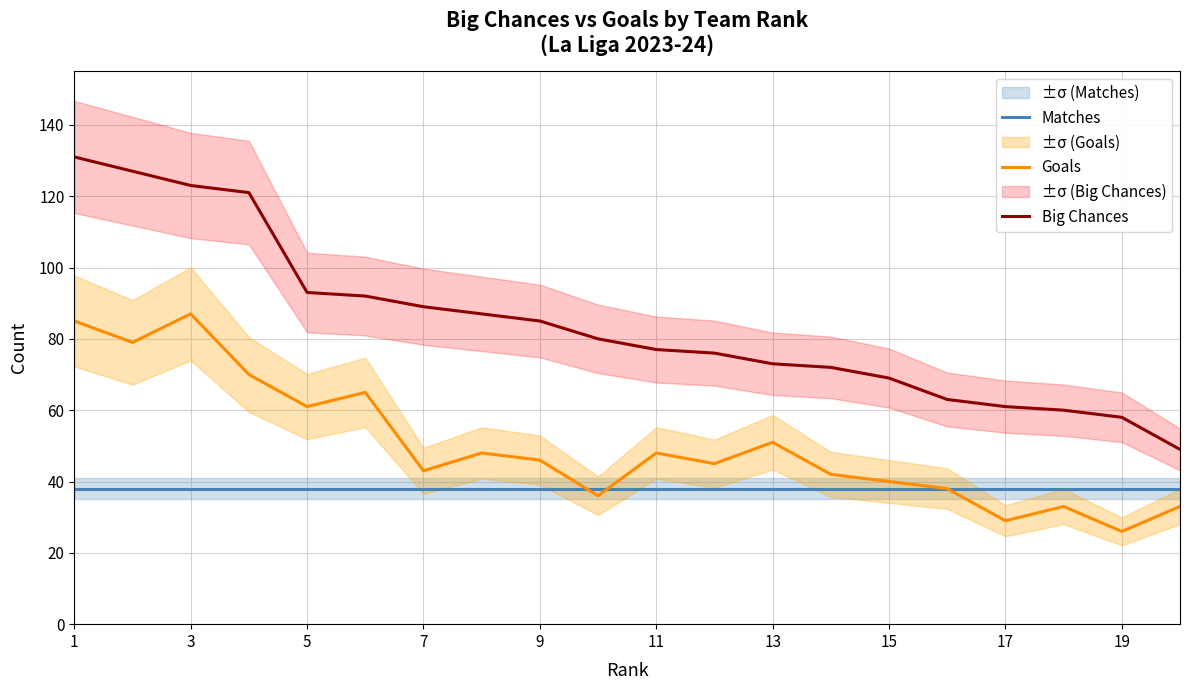

Is it true that Big Chances equals 52 at 7?

False